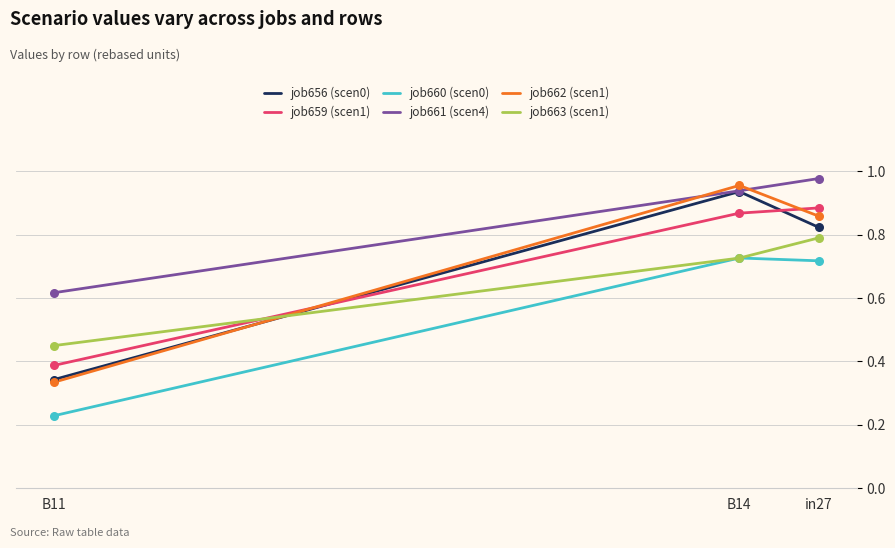

At which category is the sum across all series the highest?

B14